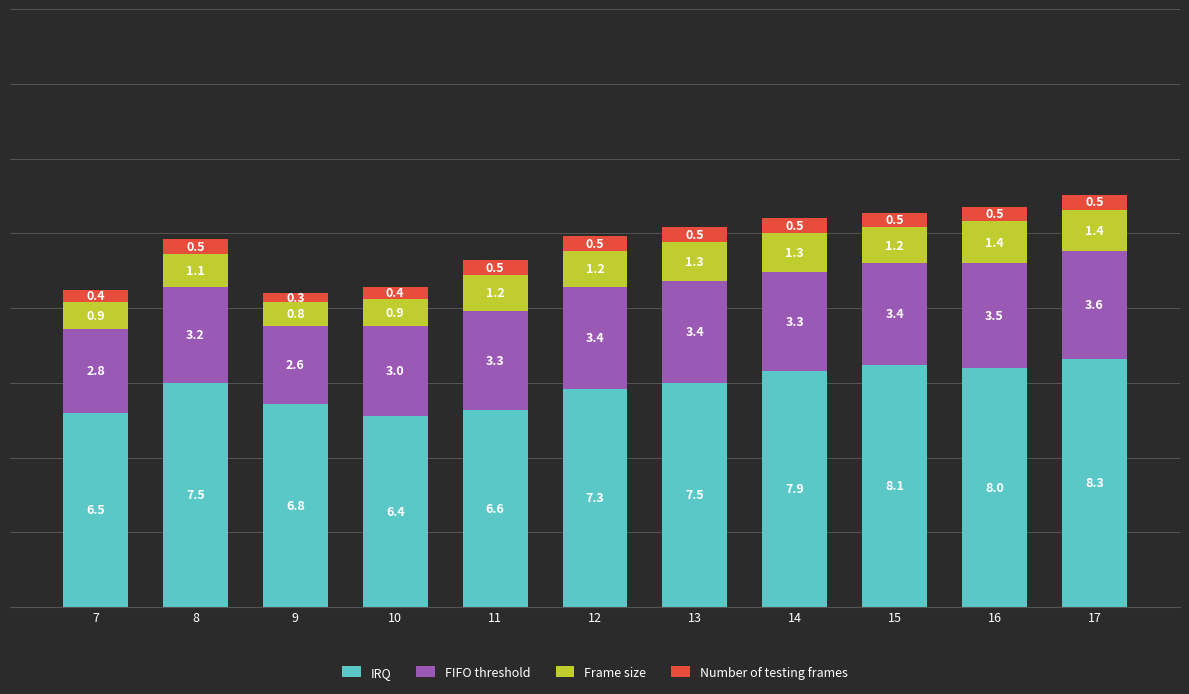

Are the bars grouped side by side (vs. stacked)?

No